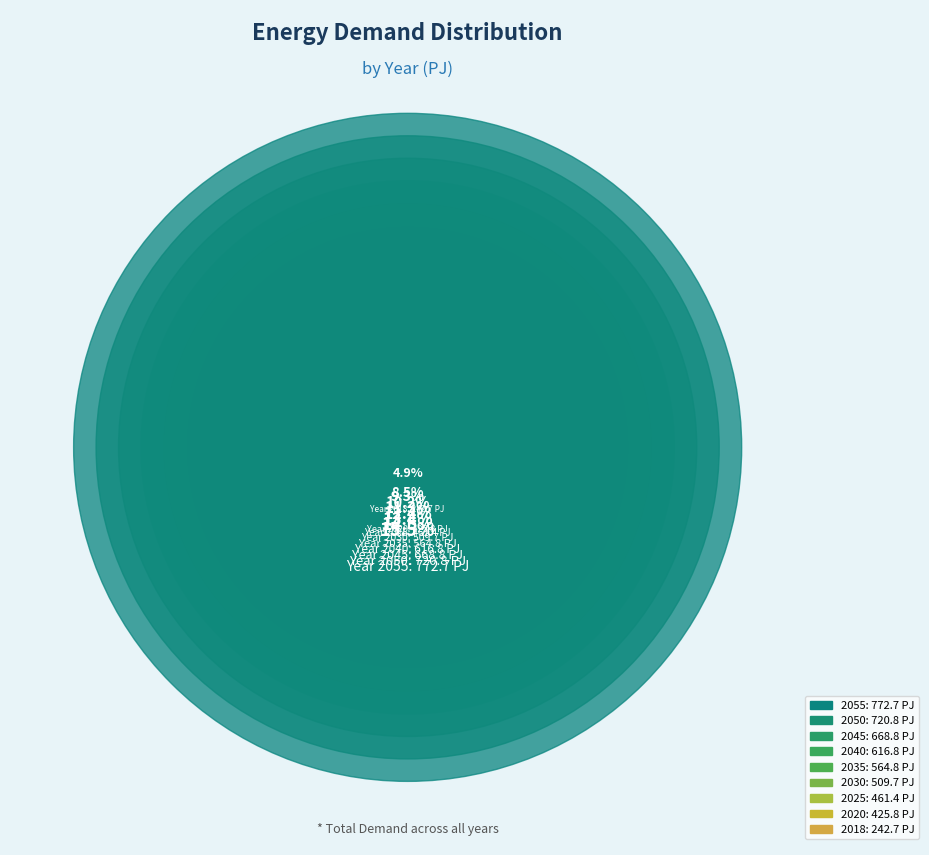

To the nearest percent, what is the difference between the largest and smallest slice percentages?

11%